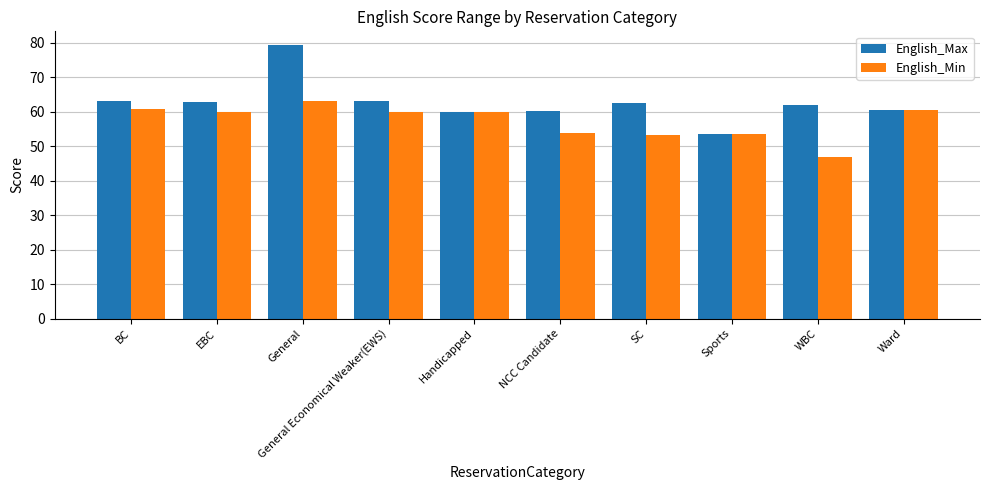

What is the value of the English_Max bar at the 1st from the left?

63.1